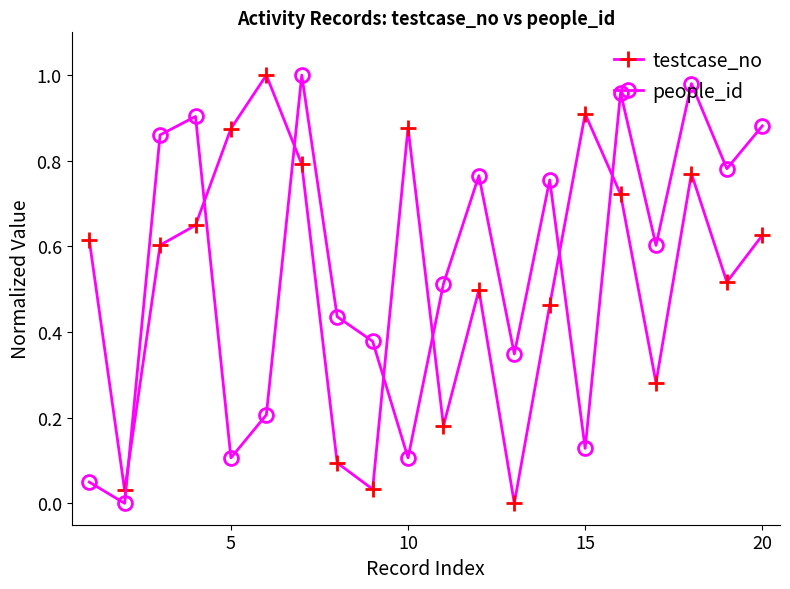

At how many categories does at least one series exceed 0?

20